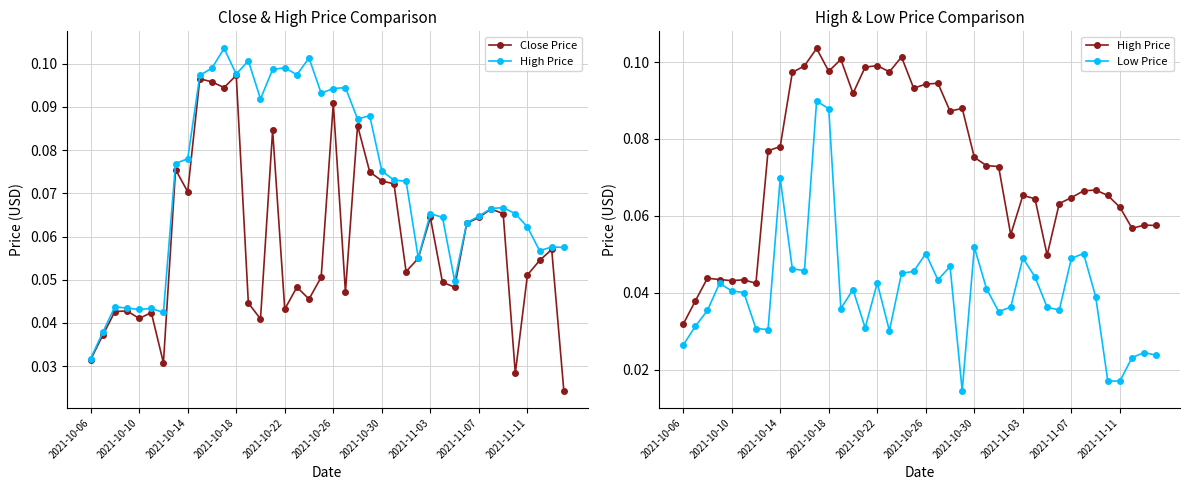

True or false: Low Price and Close Price intersect in this chart.

False